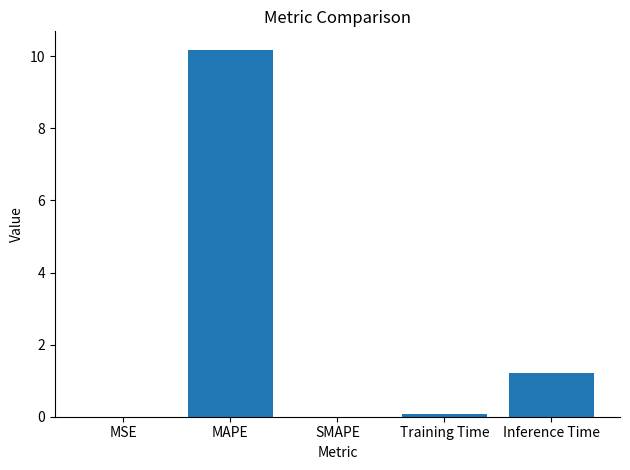

Which has a higher value, MAPE or SMAPE?

MAPE